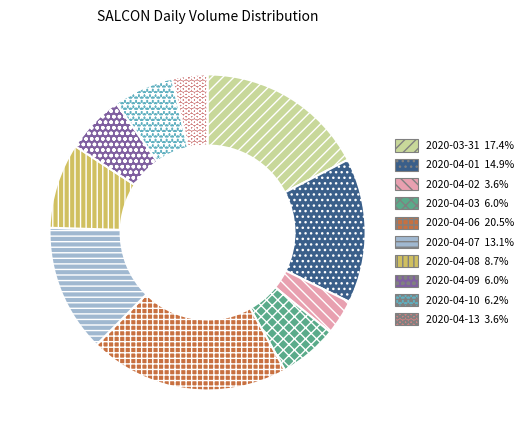

Is there a majority slice in this chart?

No